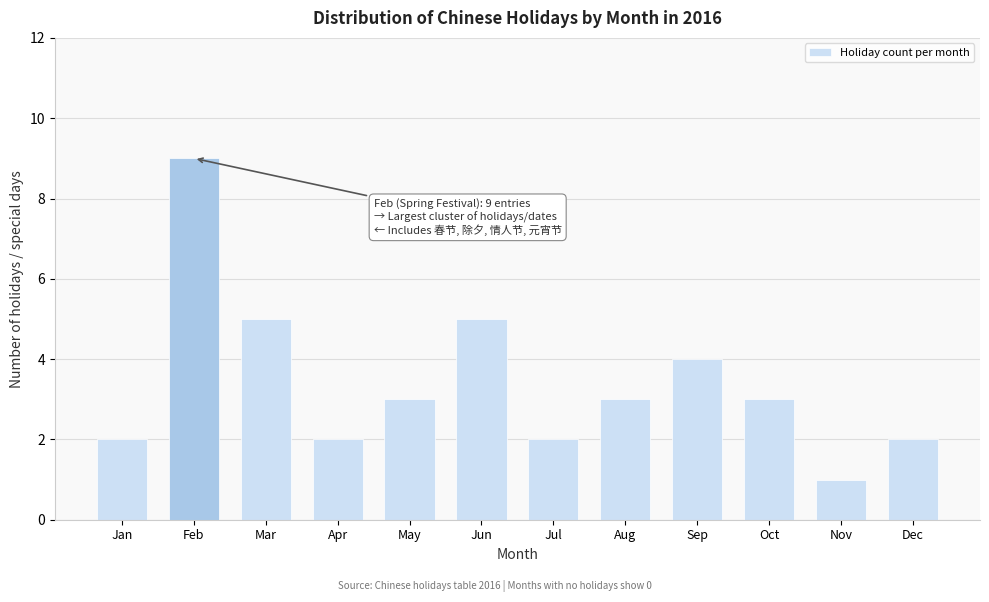

Reading right to left, transcribe all the data shown in this chart.

Dec=2	Nov=1	Oct=3	Sep=4	Aug=3	Jul=2	Jun=5	May=3	Apr=2	Mar=5	Feb=9	Jan=2